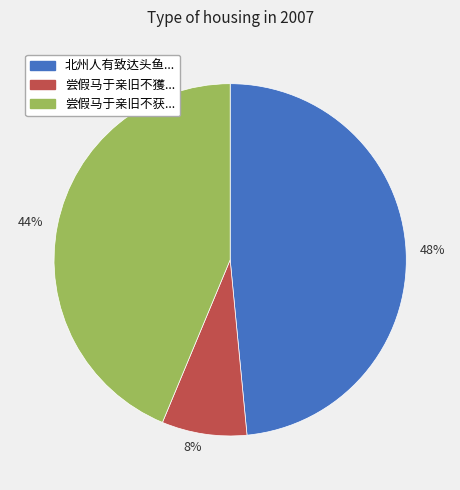

Count the number of slices in the pie.

3